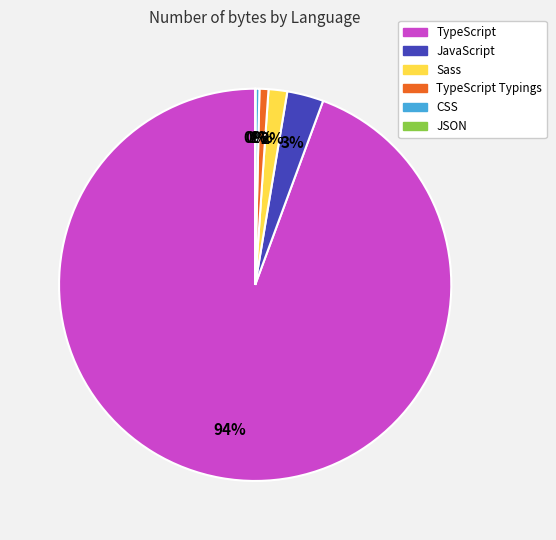

Is there any slice that represents more than half of the pie?

Yes